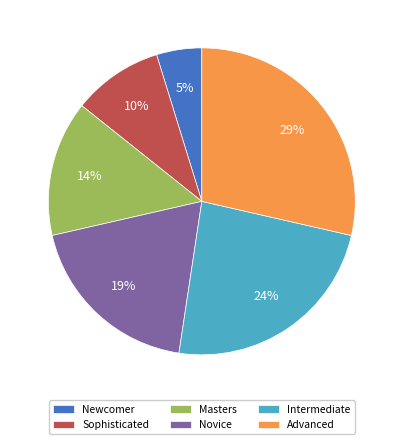

Combined, do Intermediate and Sophisticated account for over 50%?

No